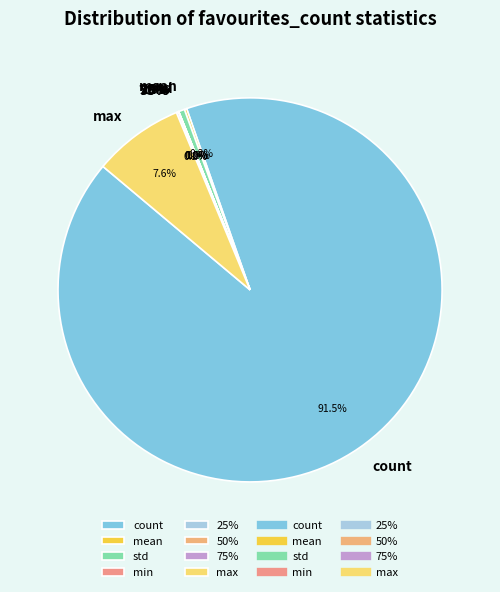

What percentage is NOT represented by min?

100.0%